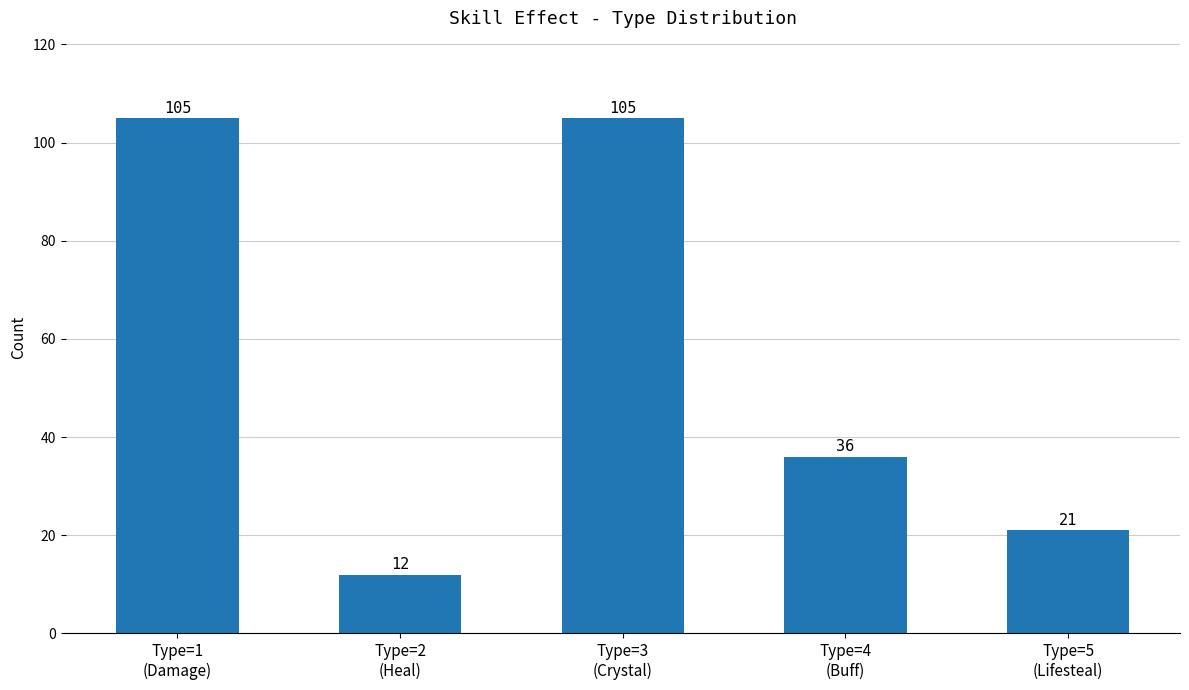

What is the difference between the maximum and minimum values?

93